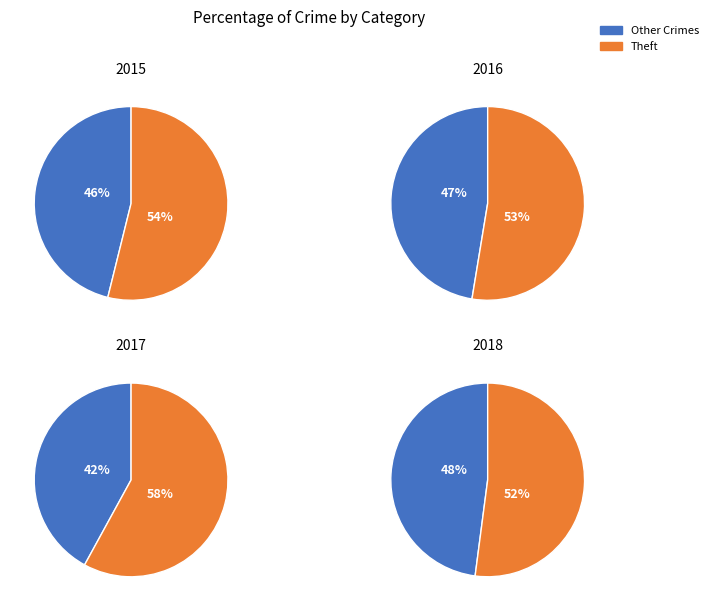

Which category has the biggest portion of the pie?

Theft